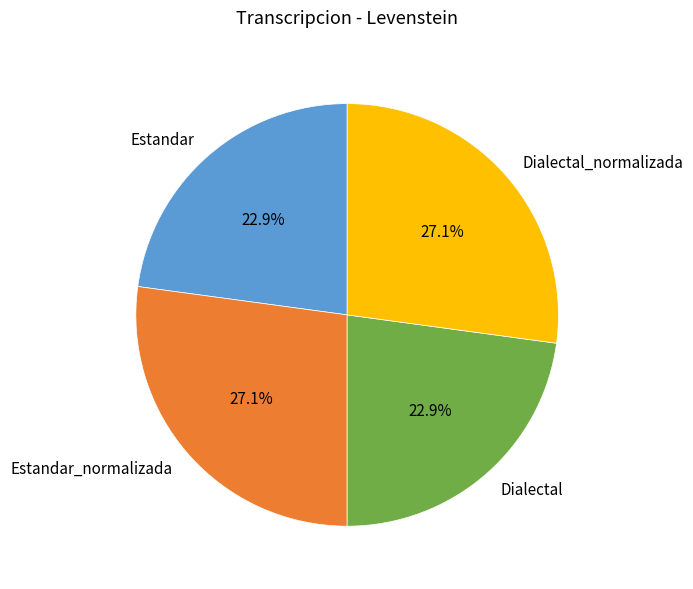

How much of the chart is everything except Dialectal?

77.1%